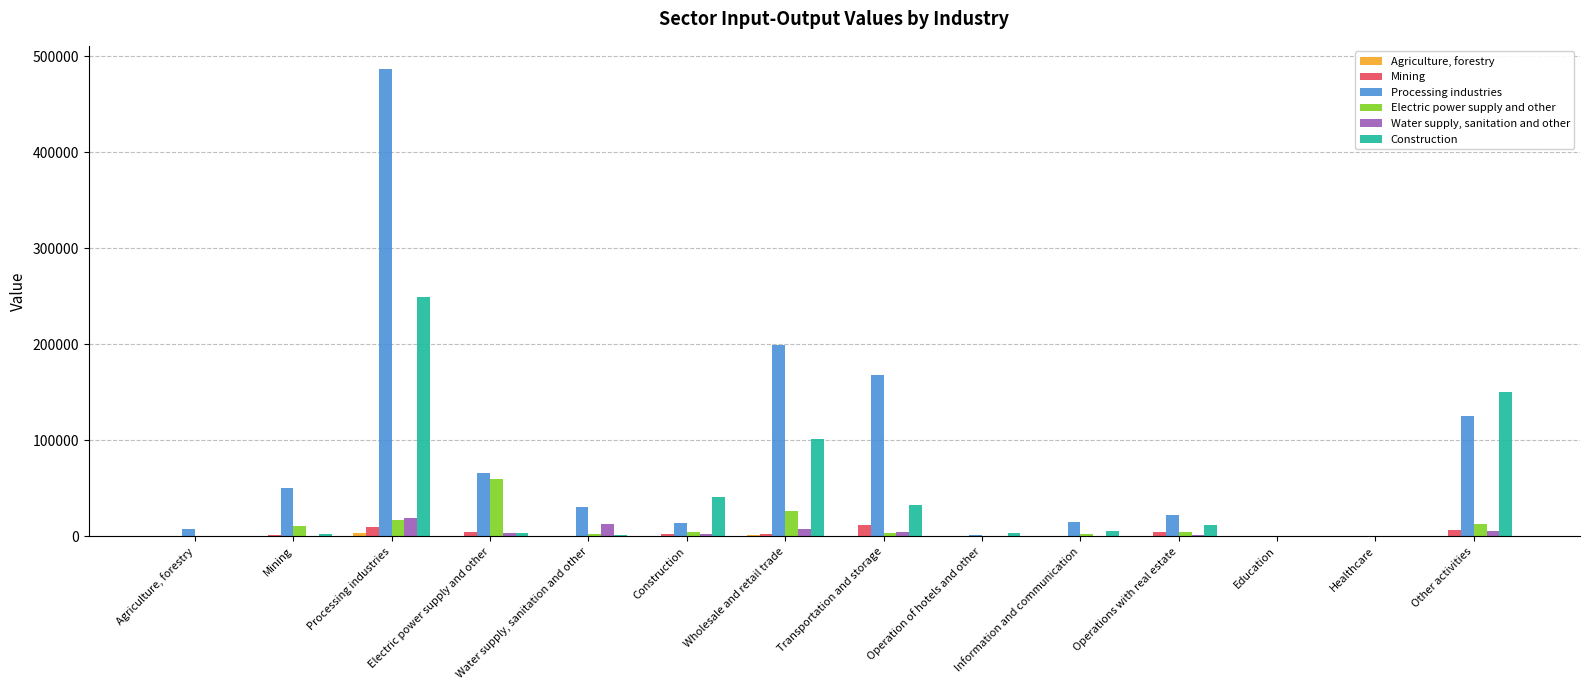

Between Electric power supply and other and Other activities, which series saw the biggest shift?

Construction